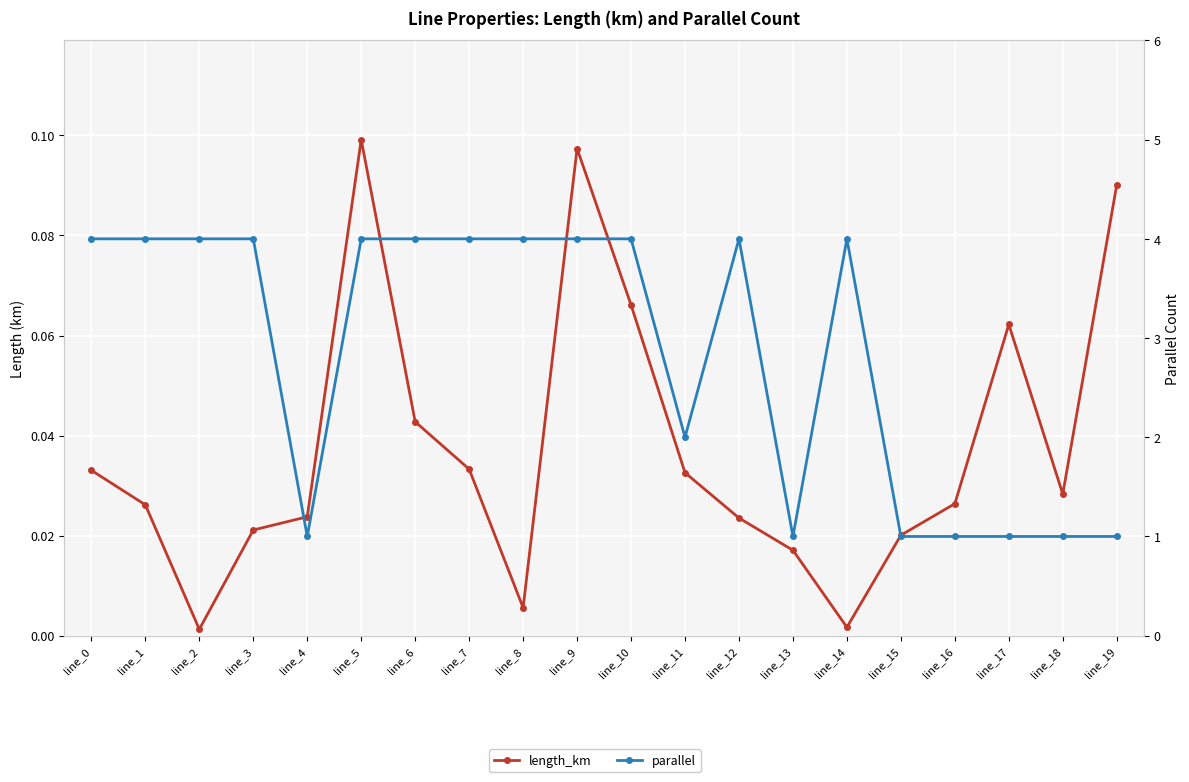

What is the difference between the length_km values at line_9 and line_2?

0.1